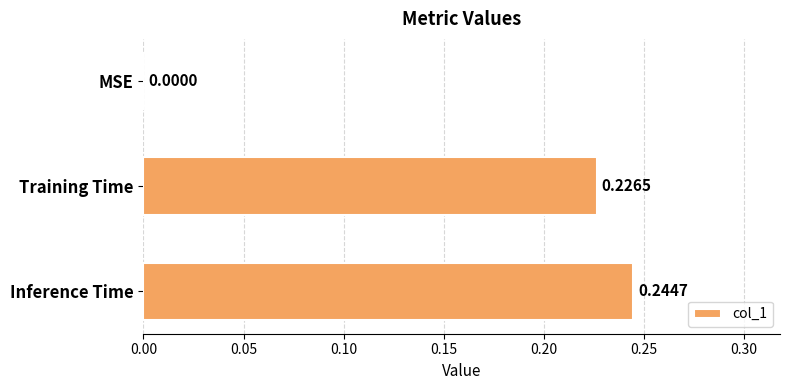

Between Training Time and Inference Time, which is larger?

Inference Time